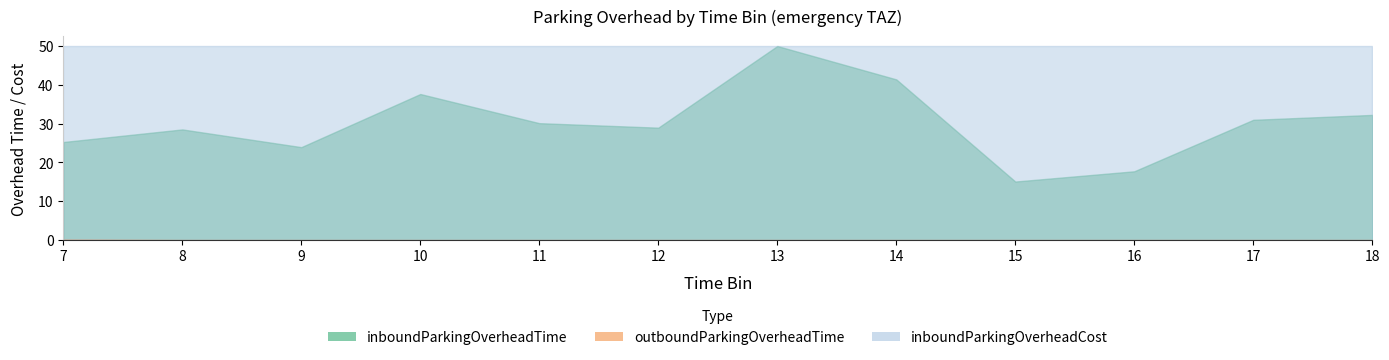

Between 12 and 13, which series saw the biggest shift?

inboundParkingOverheadTime